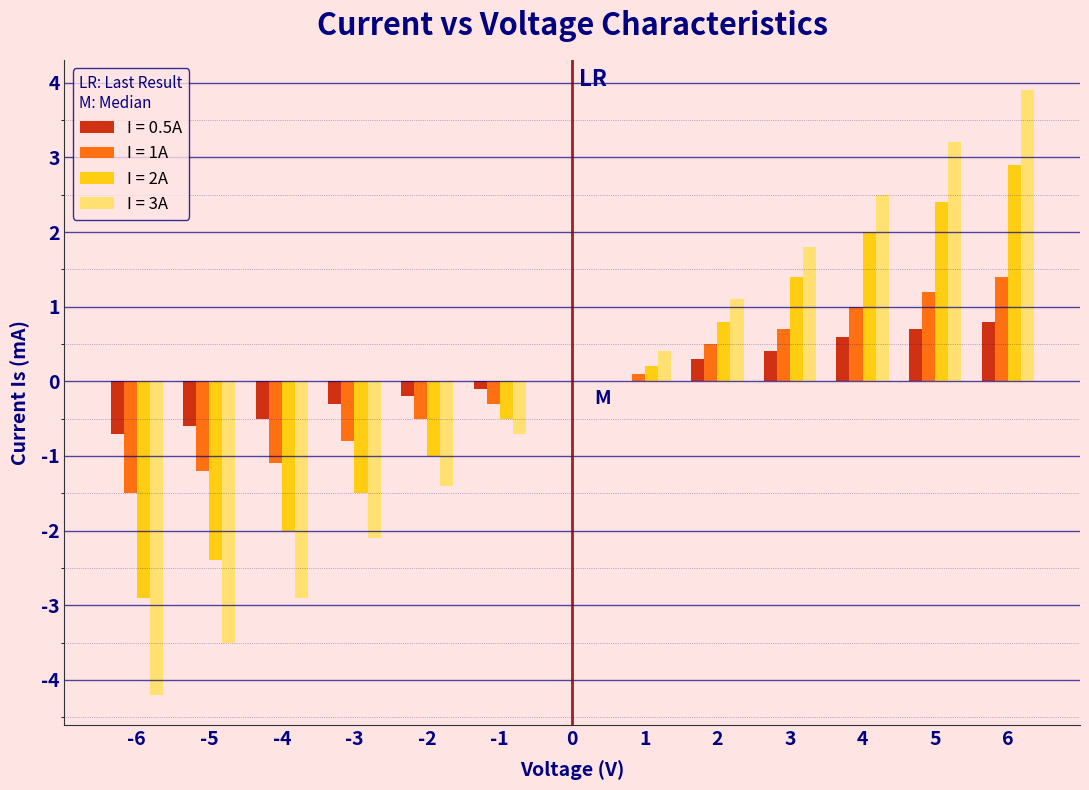

True or false: I = 3A has a value of 3.2 at 5.

True